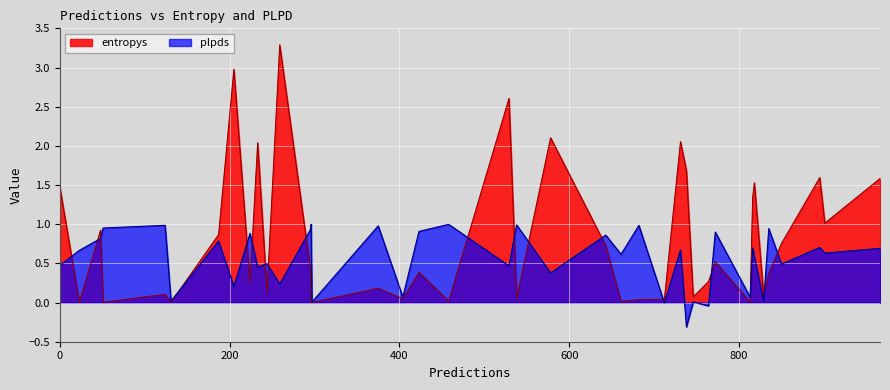

Which series changed the most between 24 and 39?

entropys